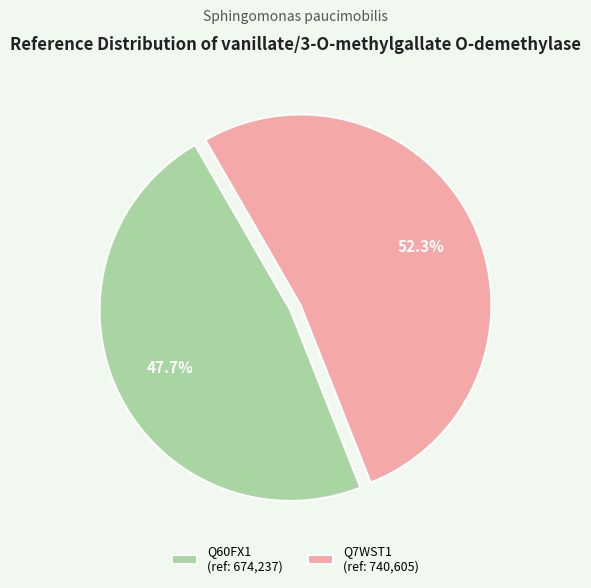

What is the smallest slice in the pie chart?

Q60FX1 (ref: 674,237)